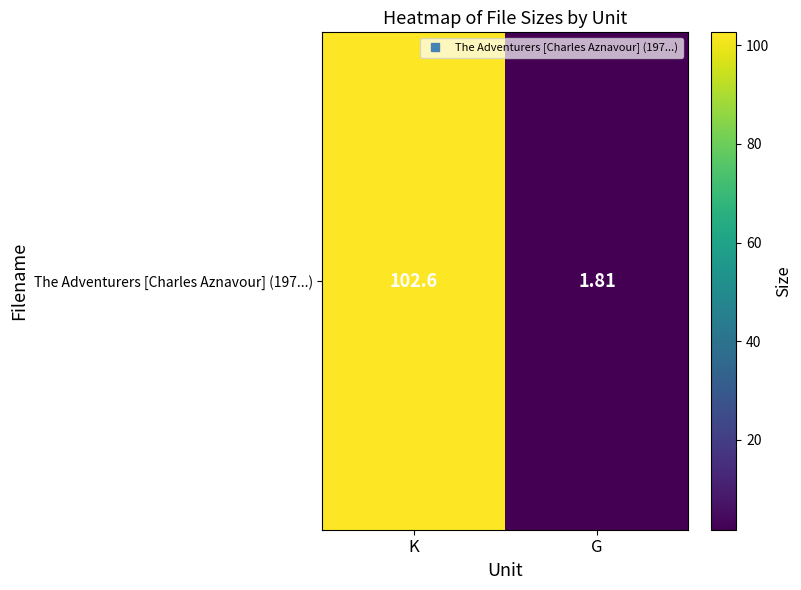

What is the change in value from K to G?

-100.8